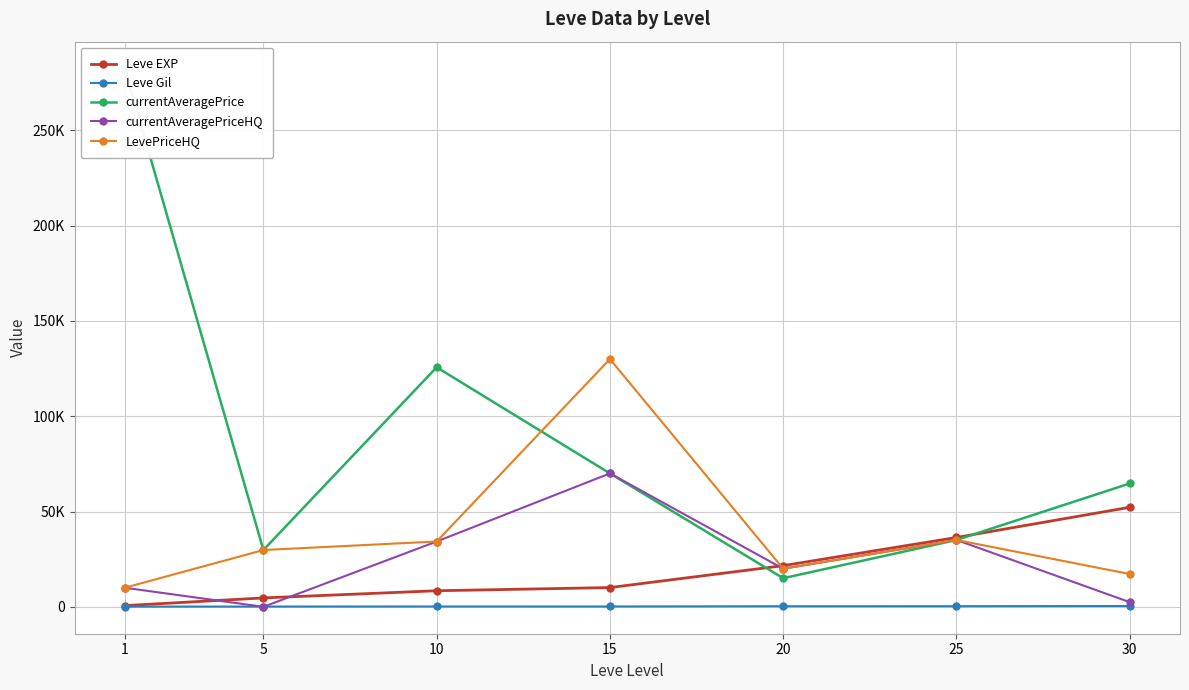

Reading left to right, what are all the values shown in this chart?

Leve EXP: 1=630.0	5=4660.0	10=8430.0	15=10100.0	20=21600.0	25=36390.0	30=52220.0
Leve Gil: 1=112.0	5=140.0	10=172.0	15=174.0	20=295.0	25=317.0	30=410.0
currentAveragePrice: 1=282437.5	5=29800.0	10=125701.2	15=70006.0	20=15000.0	25=35069.2	30=64714.5
currentAveragePriceHQ: 1=10000.0	5=0.0	10=34268.3	15=70006.0	20=20000.0	25=35069.2	30=2436.0
LevePriceHQ: 1=10000.0	5=29800.0	10=34268.3	15=130000.0	20=20000.0	25=35069.2	30=17200.0